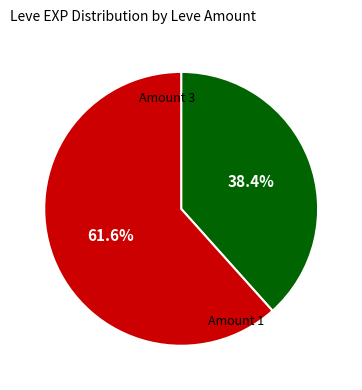

Is there a majority slice in this chart?

Yes